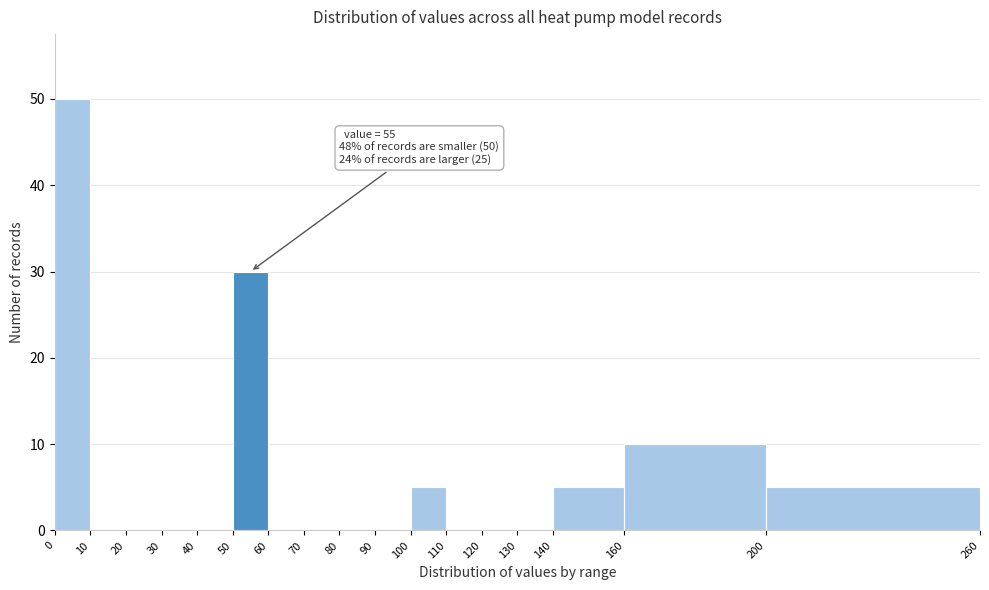

Which range on the x-axis has the tallest bar?

0 to 10